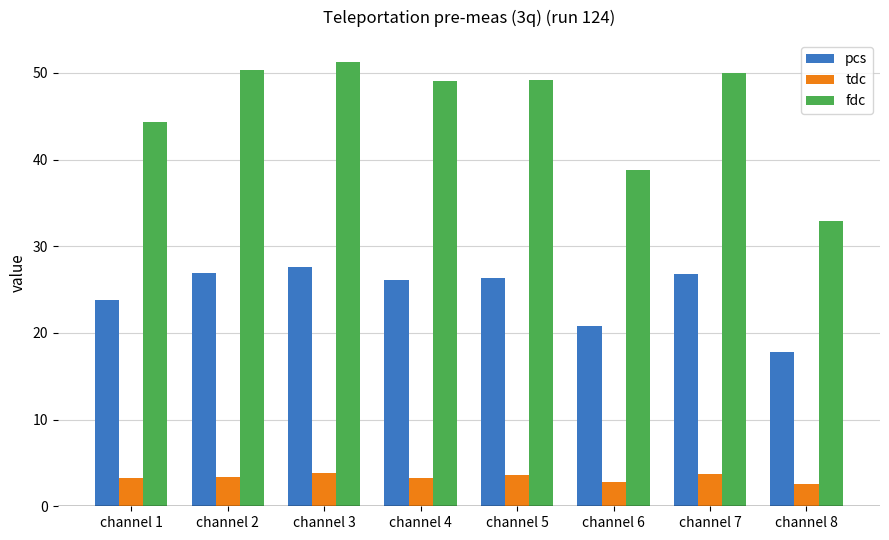

At which category is the sum across all series the highest?

channel 3